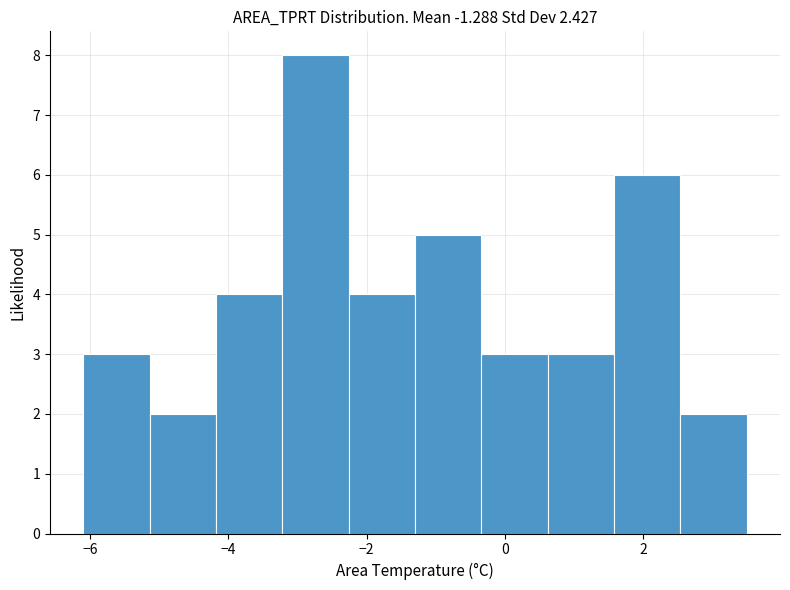

What is the height of the bar covering -1.30 to -0.34 on the x-axis? Neither the bar edges nor the heights are printed on the chart, so give them approximately, as read against the axes.

5